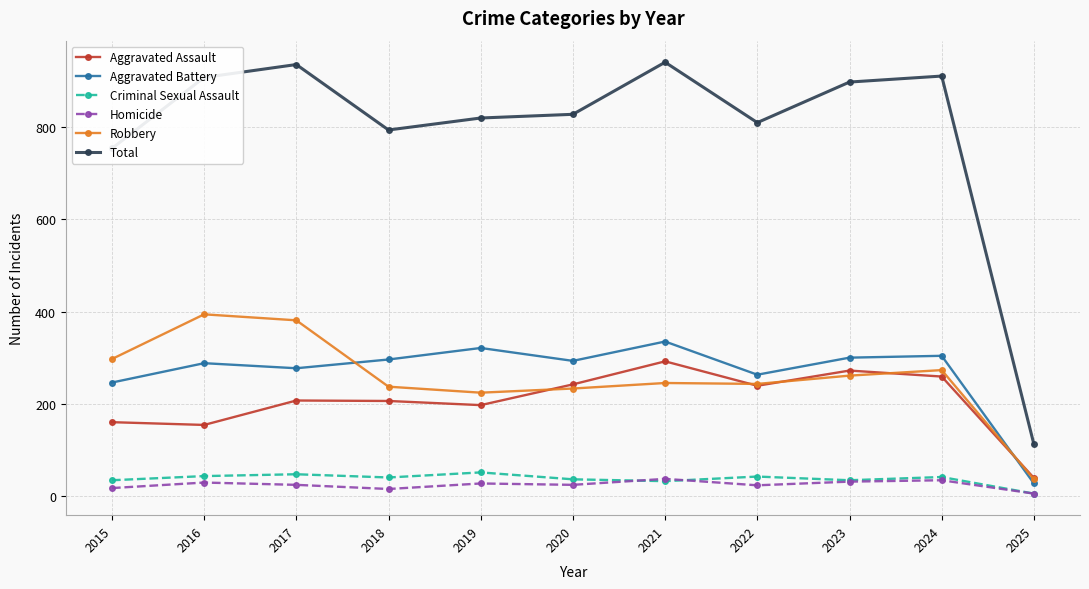

True or false: Homicide and Aggravated Assault intersect in this chart.

False